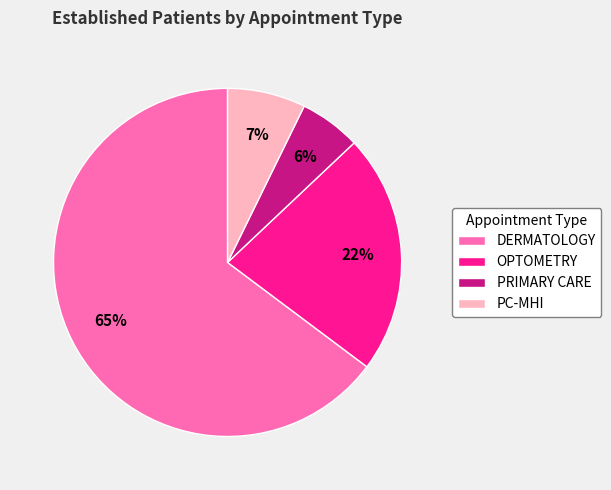

To the nearest percent, what is the average slice percentage?

25%